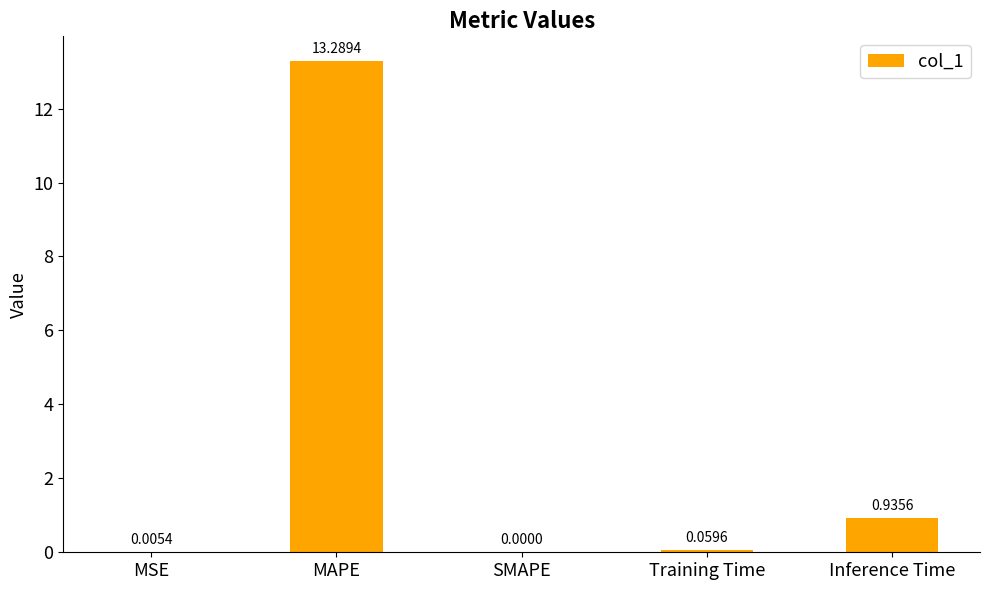

At which category does the chart reach its peak across all series?

MAPE